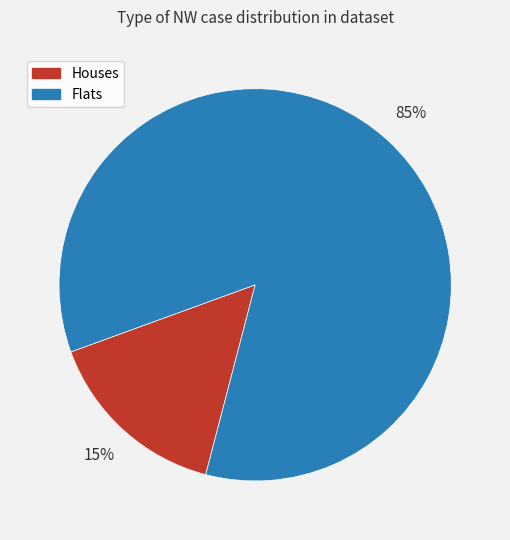

Which category has the biggest portion of the pie?

Flats